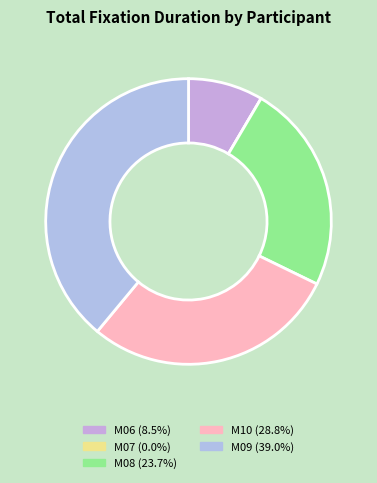

To the nearest percent, what percentage of the pie is M09?

39%